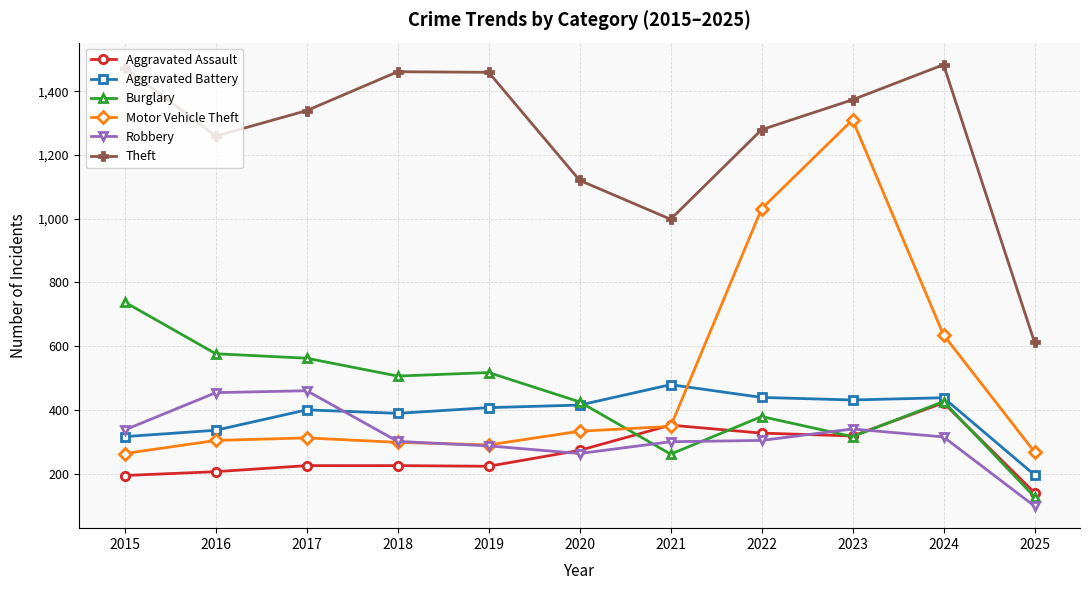

Is it true that Robbery equals 454 at 2016?

True